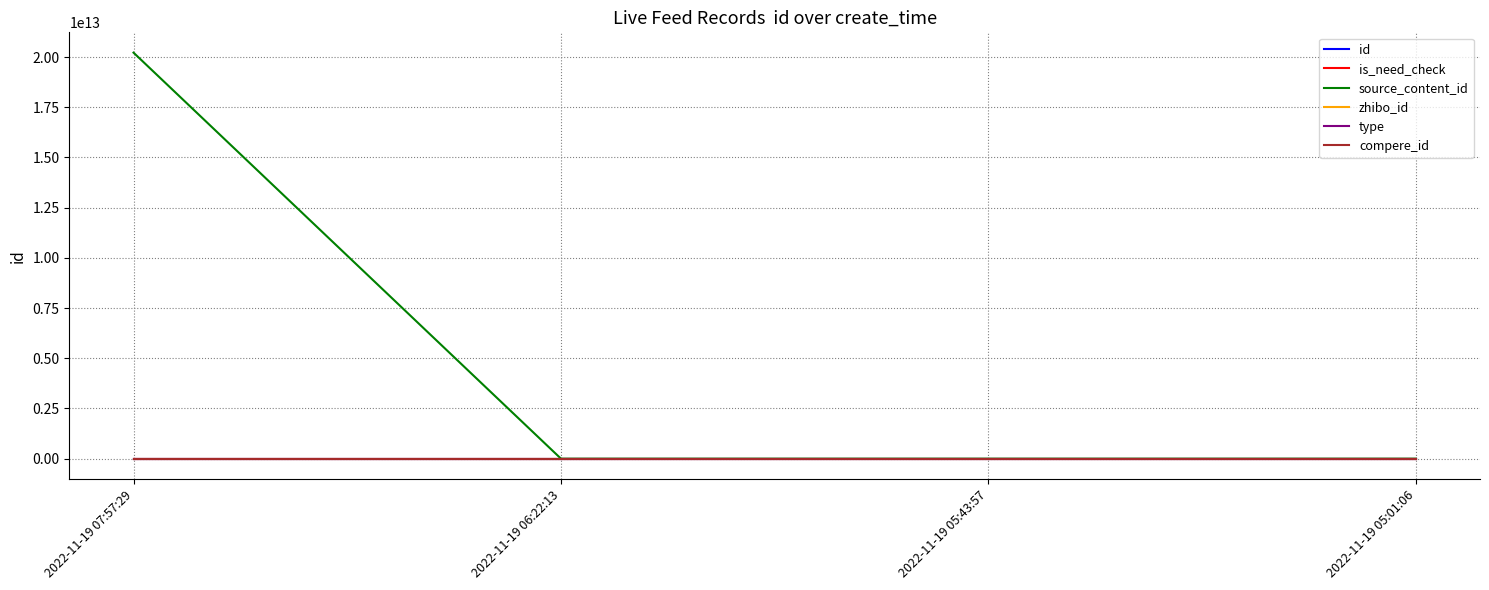

Does the chart have visible grid lines?

Yes